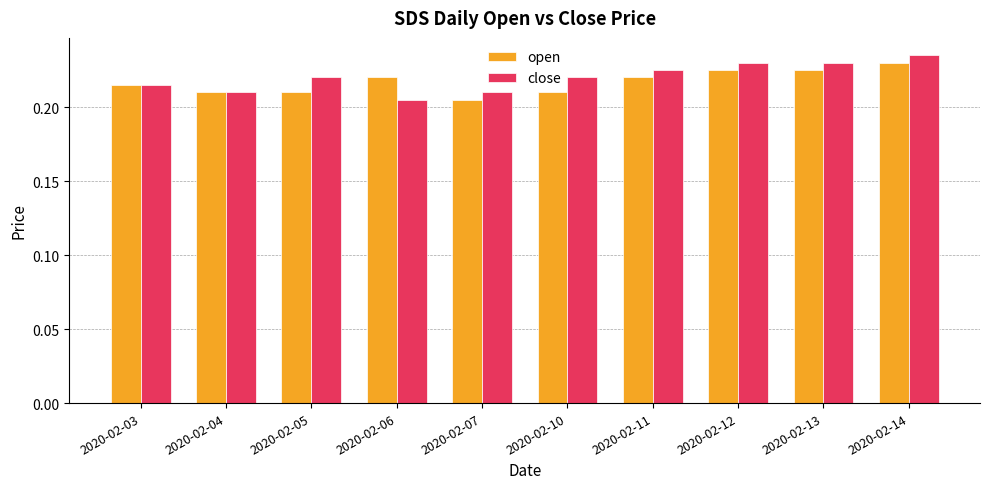

How many close values are between 0 and 1?

10